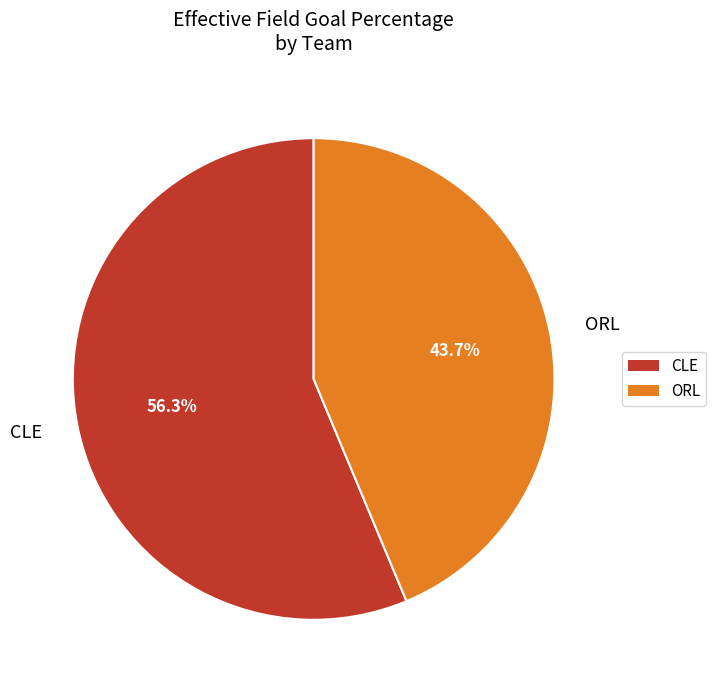

Is there any slice that represents more than half of the pie?

Yes